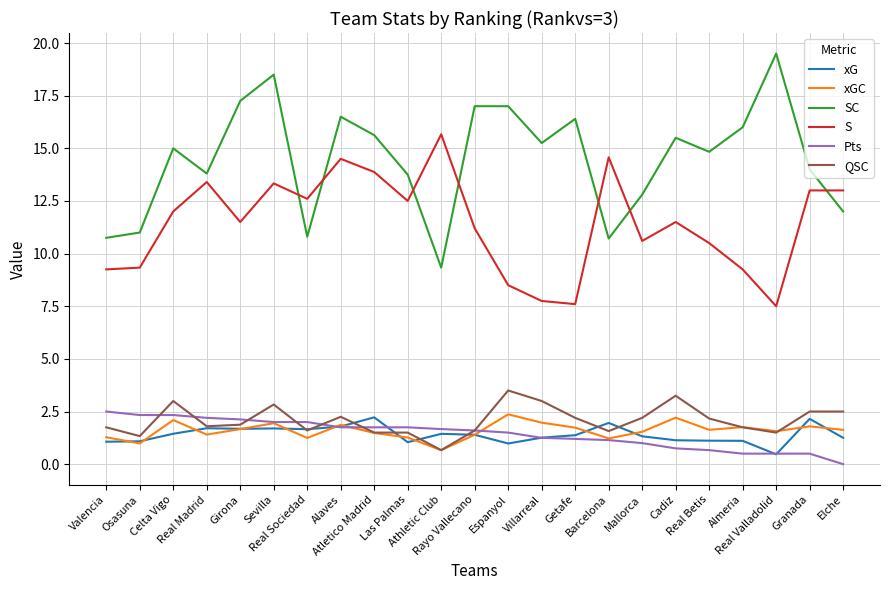

True or false: QSC and SC cross at least once.

False